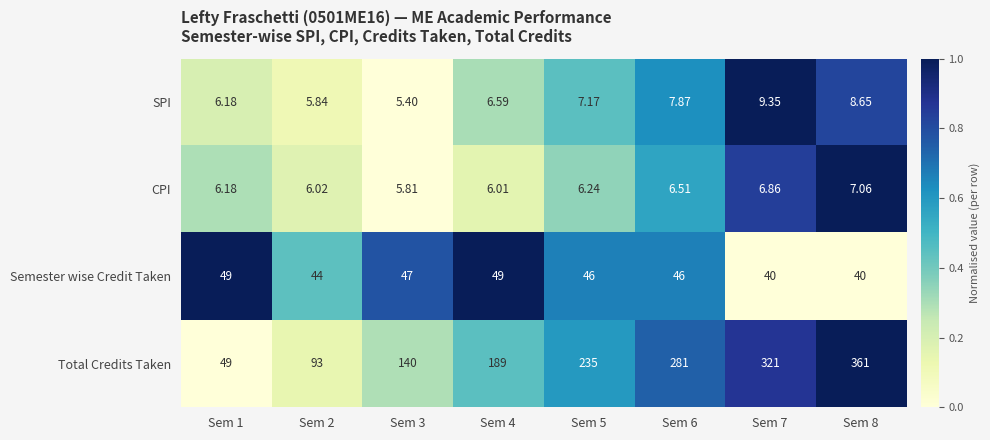

At Sem 3, list the series in order from smallest to largest.

SPI, CPI, Semester wise Credit Taken, Total Credits Taken